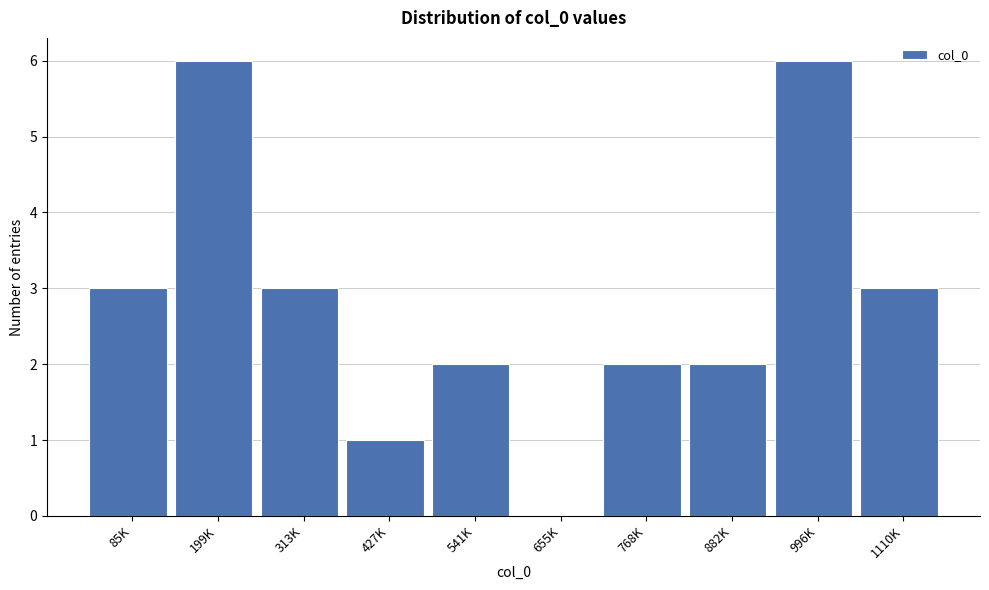

Reading left to right, extract all data points from this chart.

85K=3	199K=6	313K=3	427K=1	541K=2	655K=0	768K=2	882K=2	996K=6	1110K=3